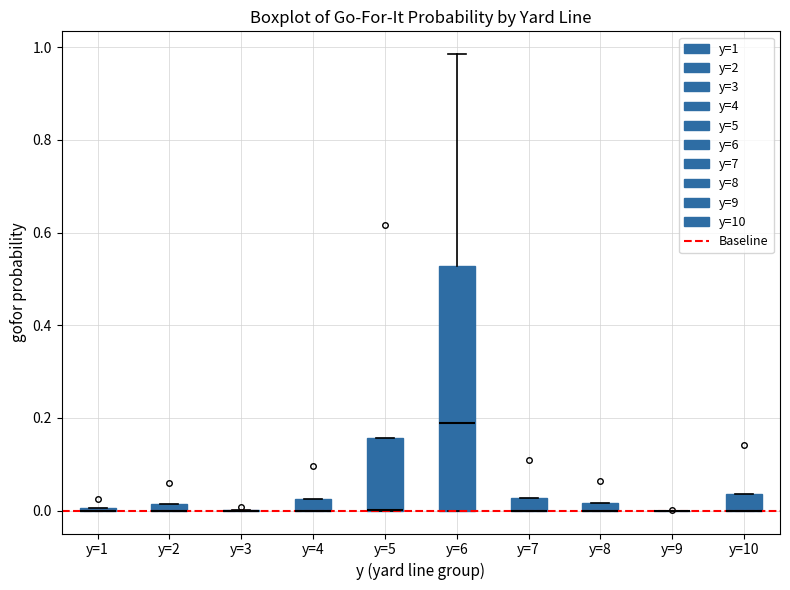

Where is the upper edge of the box for y=2 on the y-axis? The values are not printed on the chart, so give them approximately, as read against the axis.

0.02